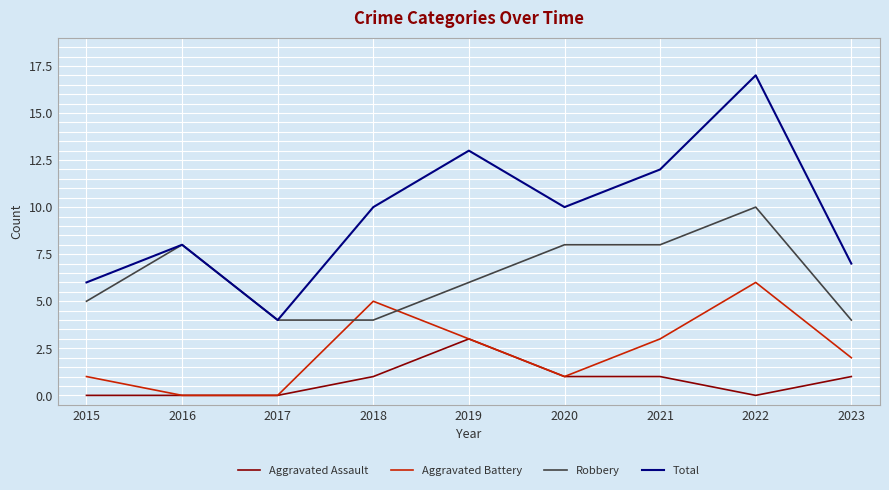

The value of Aggravated Assault at 2017 is 0. True or false?

True